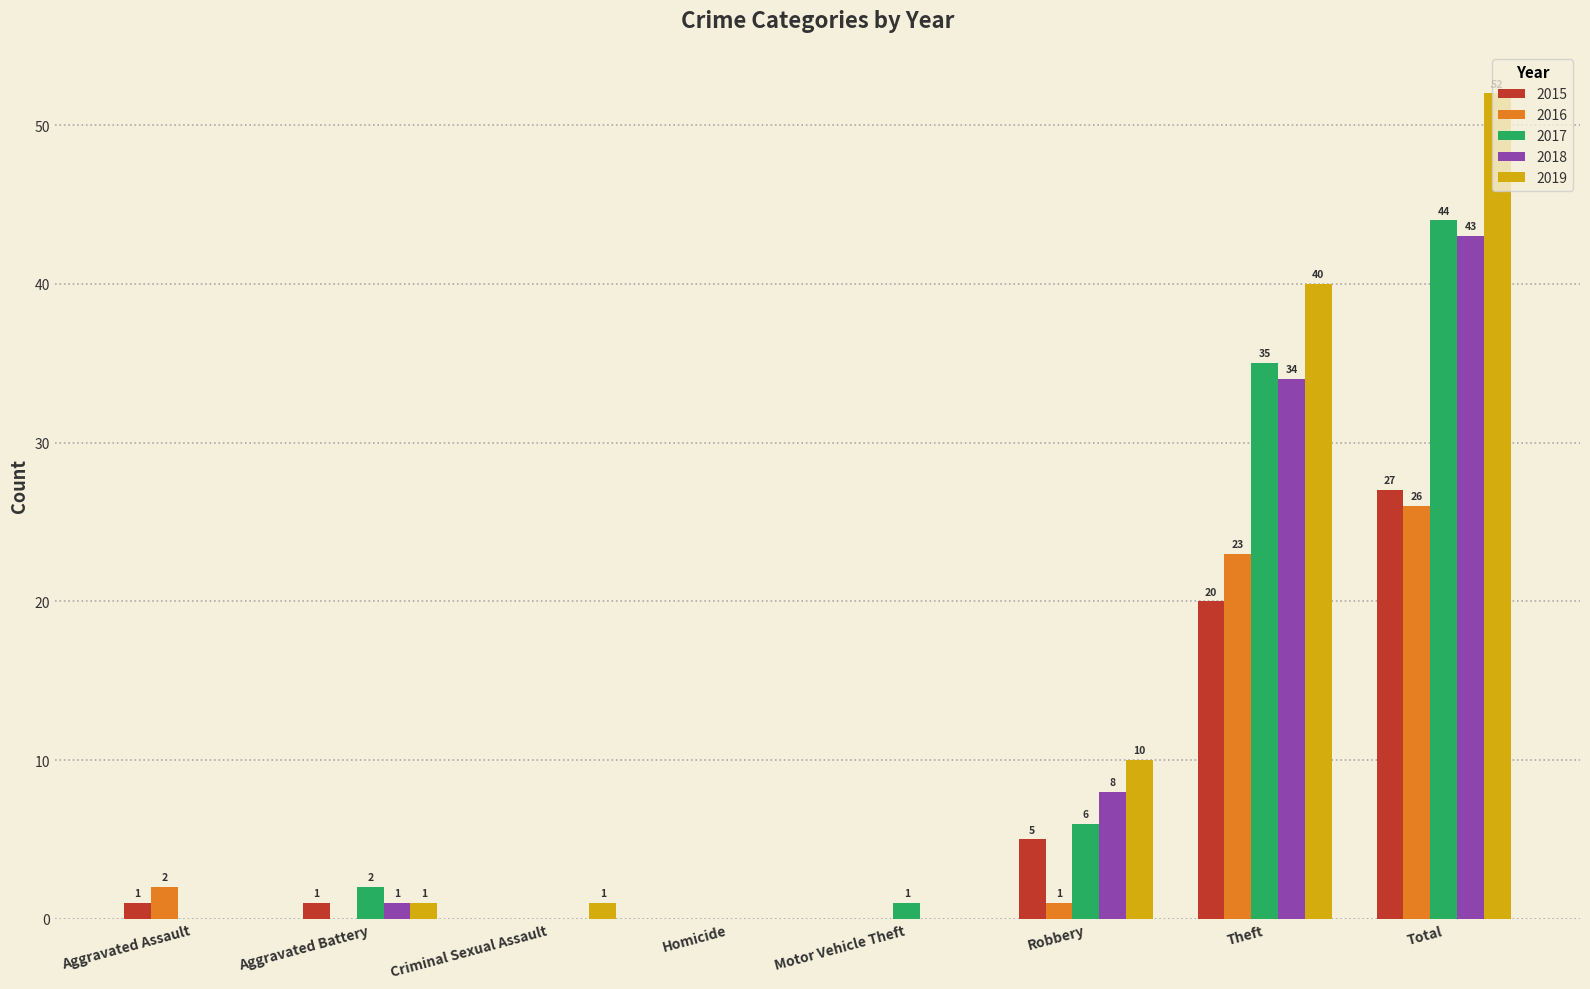

Reading left to right, transcribe all the data shown in this chart.

2015: Aggravated Assault=1	Aggravated Battery=1	Criminal Sexual Assault=0	Homicide=0	Motor Vehicle Theft=0	Robbery=5	Theft=20	Total=27
2016: Aggravated Assault=2	Aggravated Battery=0	Criminal Sexual Assault=0	Homicide=0	Motor Vehicle Theft=0	Robbery=1	Theft=23	Total=26
2017: Aggravated Assault=0	Aggravated Battery=2	Criminal Sexual Assault=0	Homicide=0	Motor Vehicle Theft=1	Robbery=6	Theft=35	Total=44
2018: Aggravated Assault=0	Aggravated Battery=1	Criminal Sexual Assault=0	Homicide=0	Motor Vehicle Theft=0	Robbery=8	Theft=34	Total=43
2019: Aggravated Assault=0	Aggravated Battery=1	Criminal Sexual Assault=1	Homicide=0	Motor Vehicle Theft=0	Robbery=10	Theft=40	Total=52